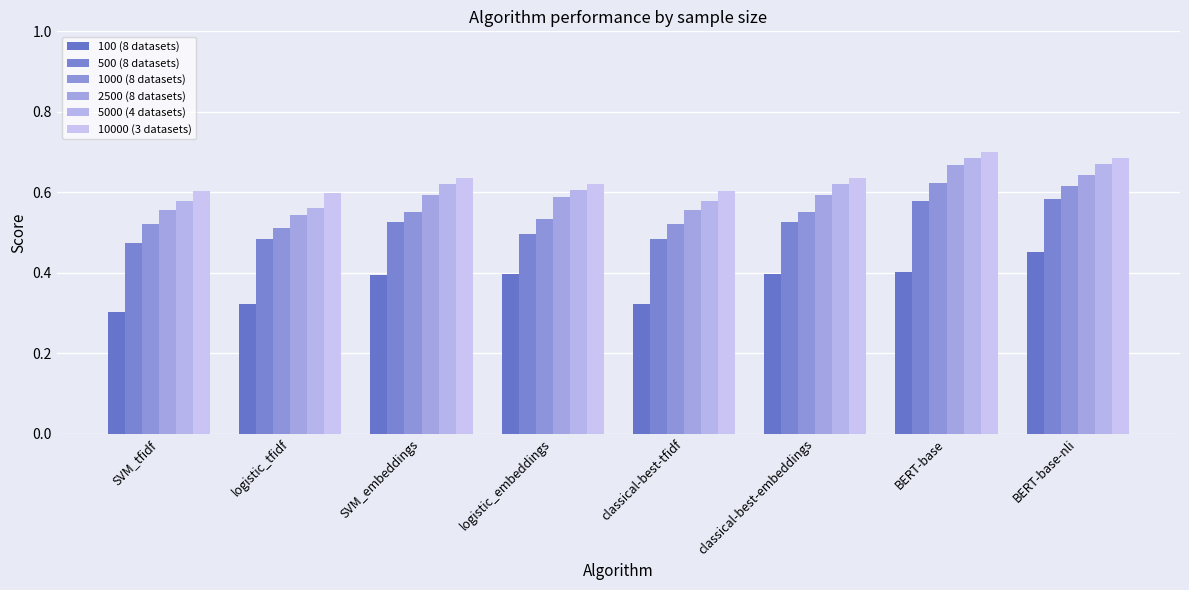

Count the 5000 (4 datasets) values in the range 0 to 1.

8